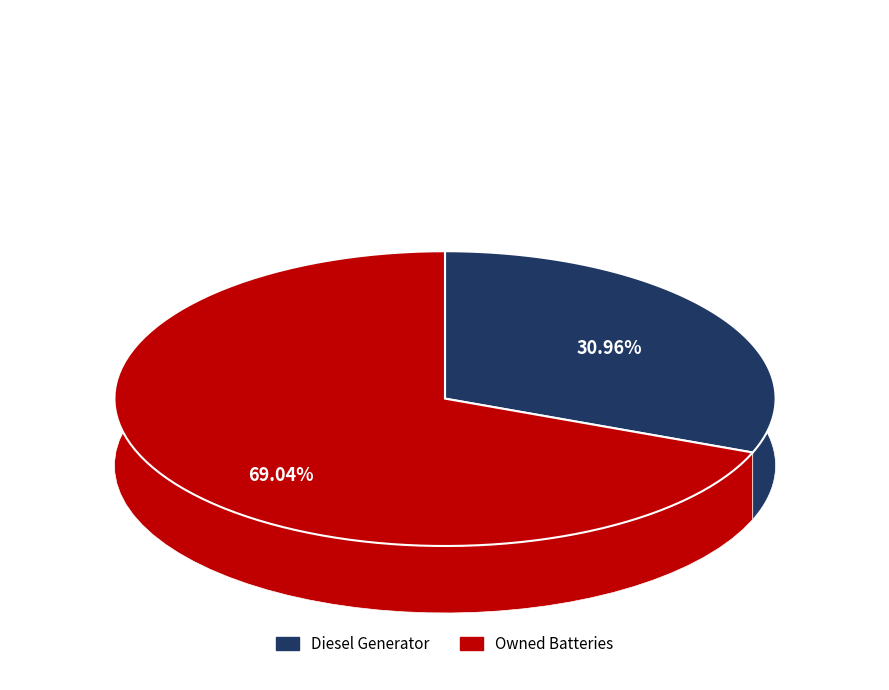

To the nearest percent, what portion does Diesel Generator represent?

31%